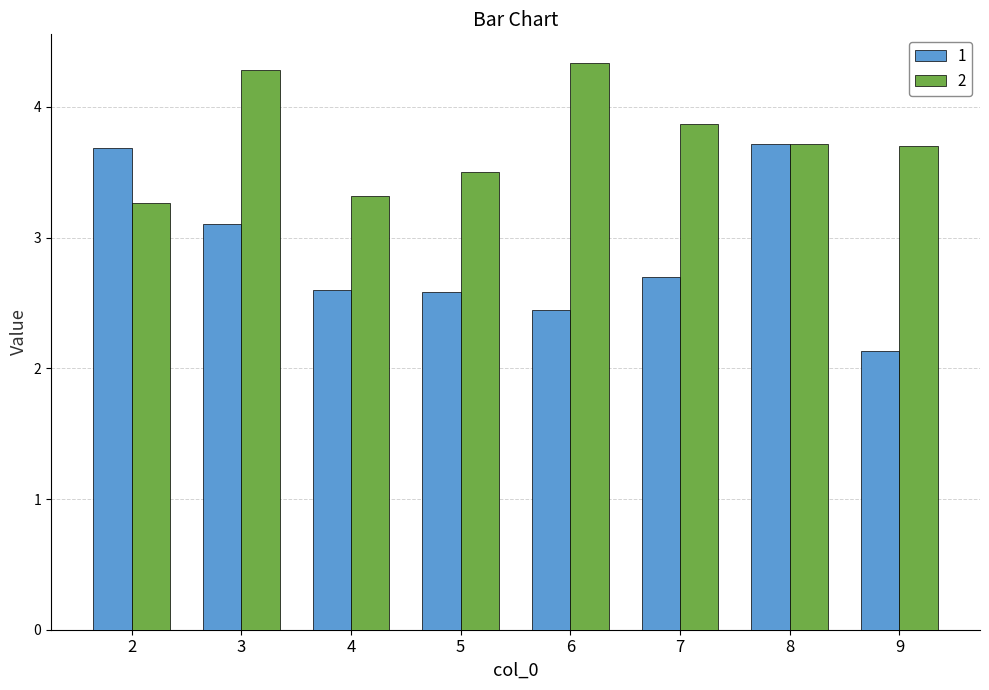

List the series in order of their overall mean, highest first.

2, 1